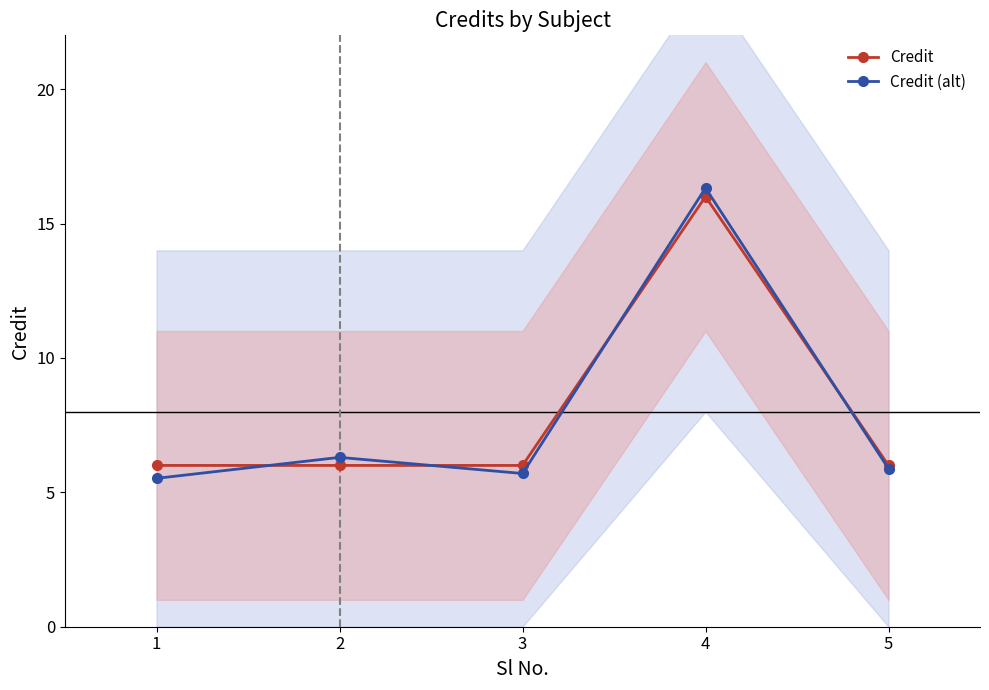

Reading left to right, list all the values displayed in this chart.

Credit: 1=6.0	2=6.0	3=6.0	4=16.0	5=6.0
Credit (alt): 1=5.5	2=6.3	3=5.7	4=16.3	5=5.9